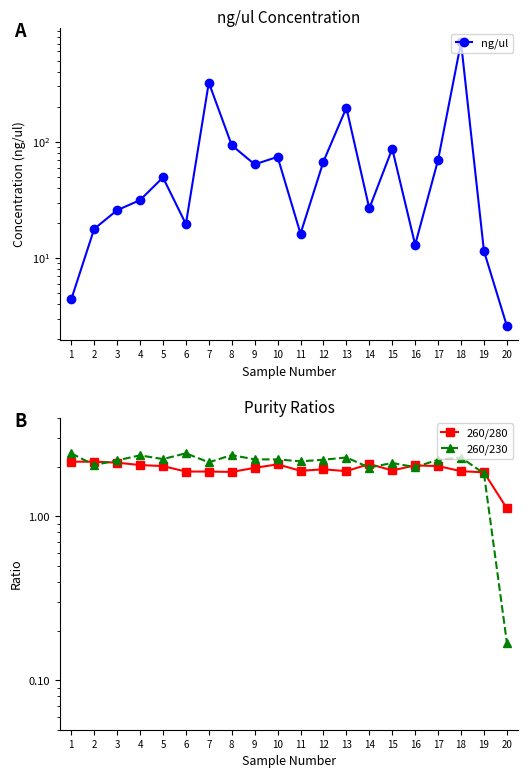

Which series has the largest range (max minus min)?

ng/ul